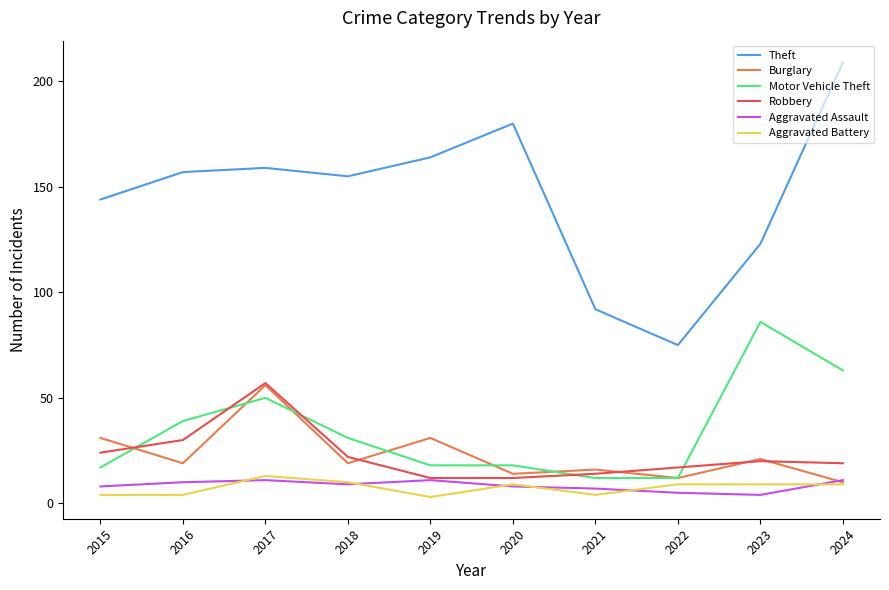

Where does the Aggravated Battery series first go above 9?

2017